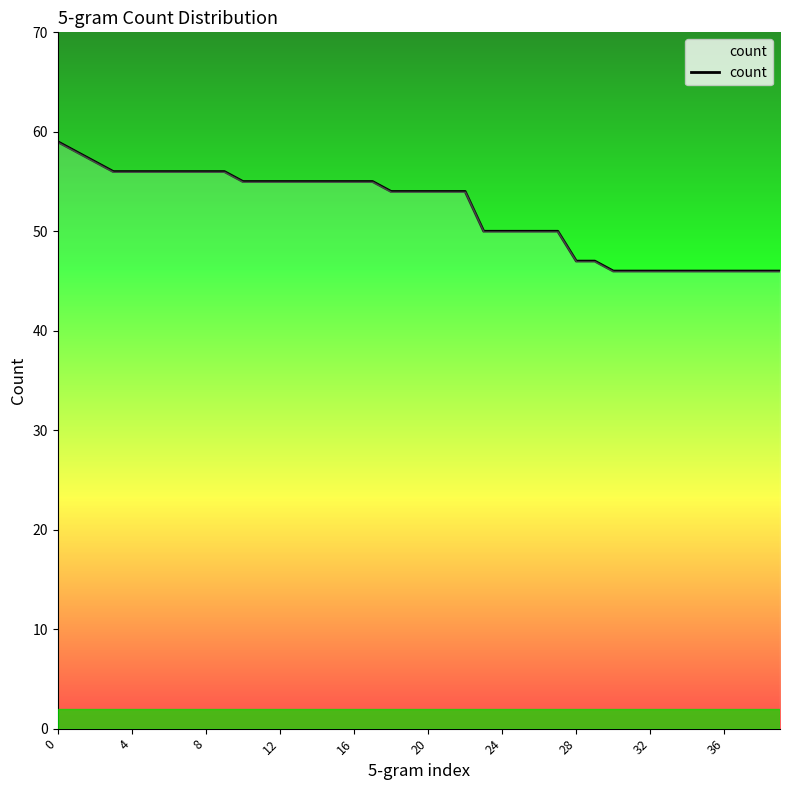

Reading right to left, extract all data points from this chart.

46	46	46	46	46	46	46	46	46	46	47	47	50	50	50	50	50	54	54	54	54	54	55	55	55	55	55	55	55	55	56	56	56	56	56	56	56	57	58	59